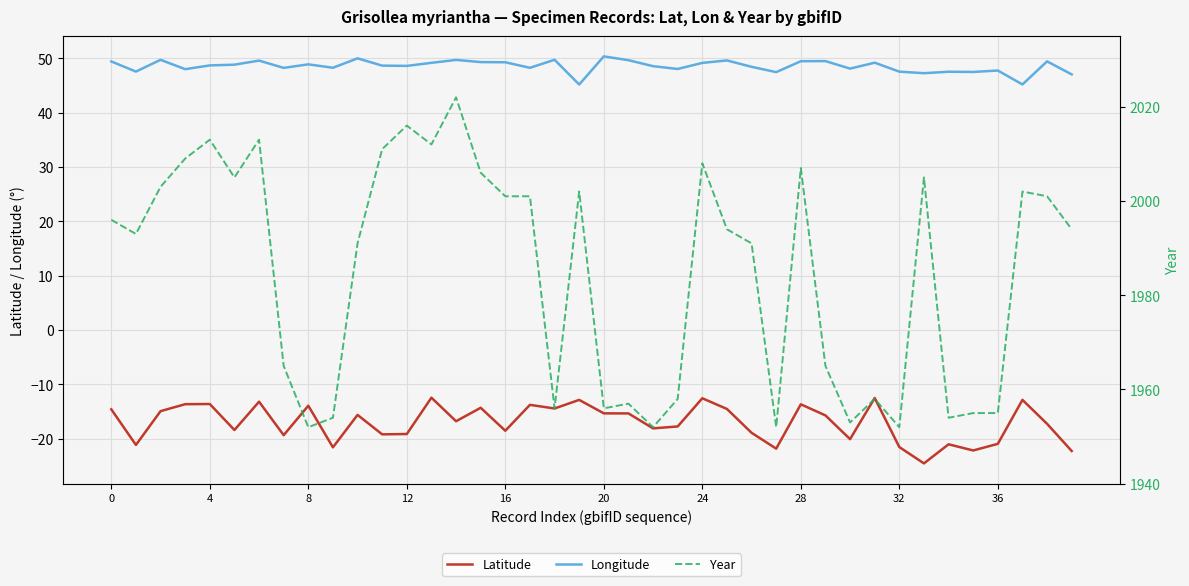

True or false: Longitude and Latitude cross at least once.

False